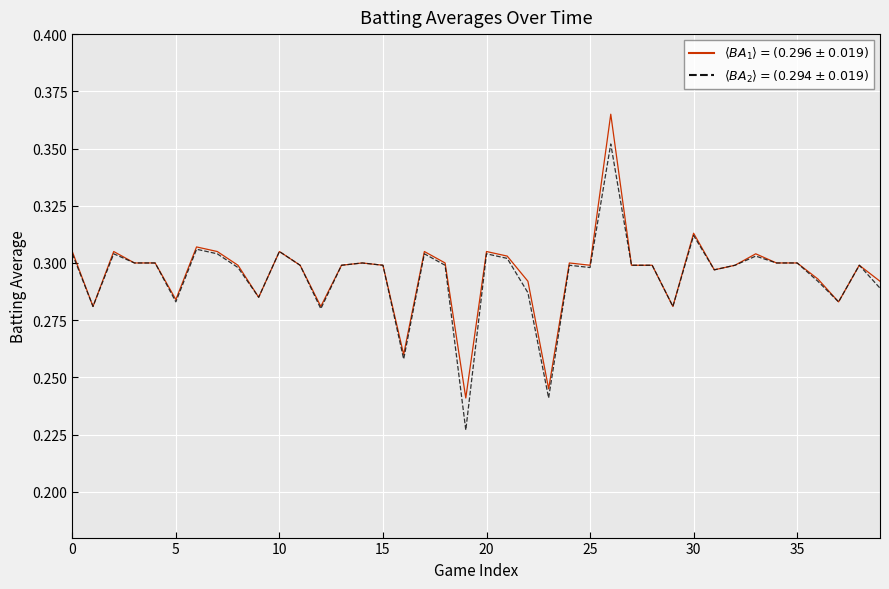

At which category is the sum across all series the highest?

26